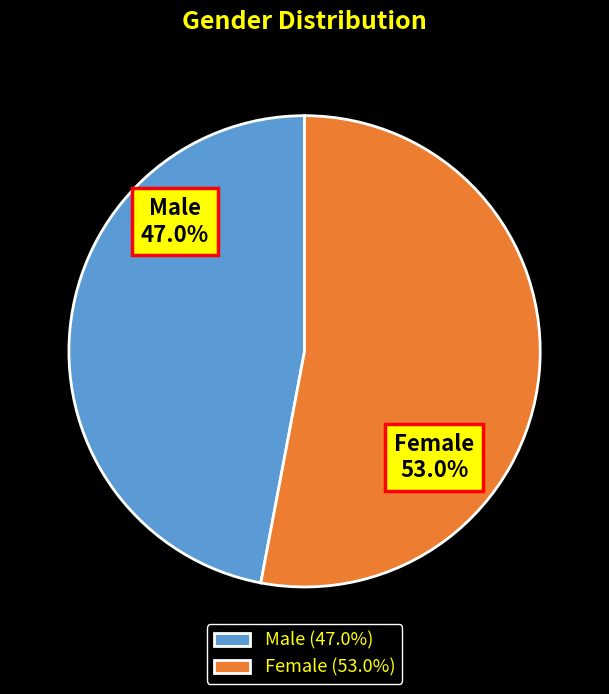

What is the smallest slice in the pie chart?

Male